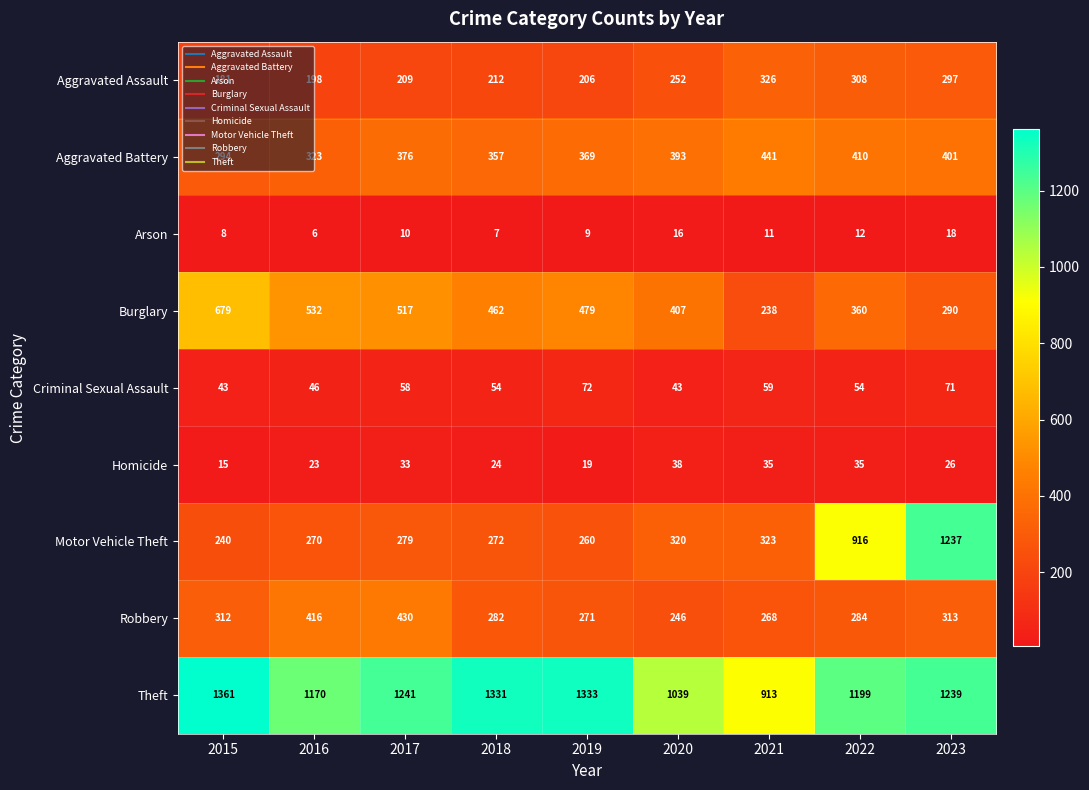

What is the difference between the maximum and minimum values in the Arson series?

12